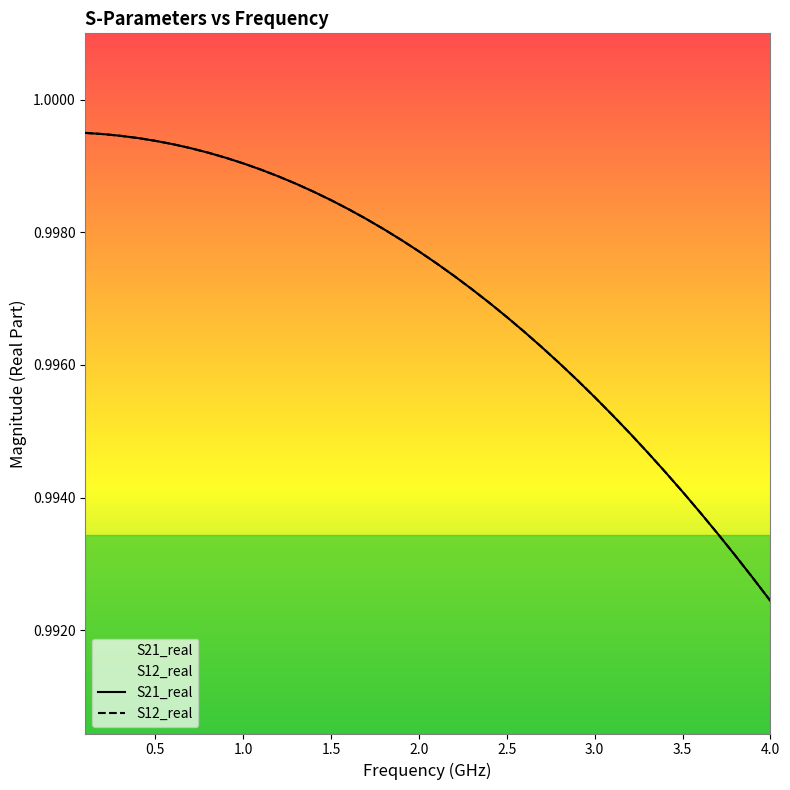

What is the value of the S21_real point at the 26th from the left?

1.0